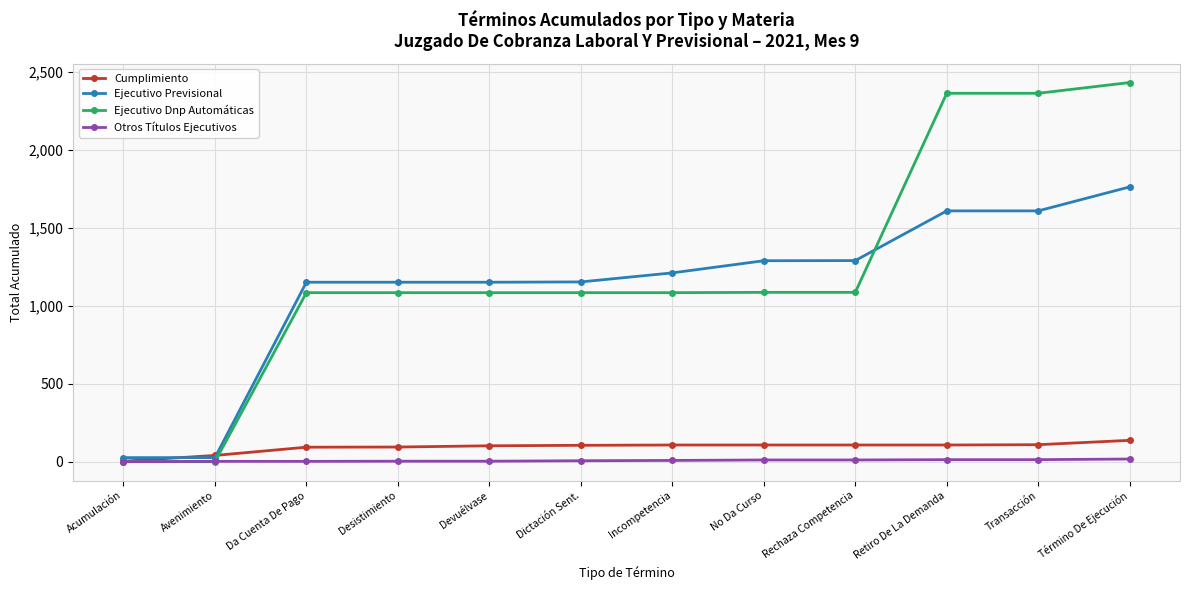

Rank the series by their maximum value, from highest to lowest.

Ejecutivo Dnp Automáticas, Ejecutivo Previsional, Cumplimiento, Otros Títulos Ejecutivos